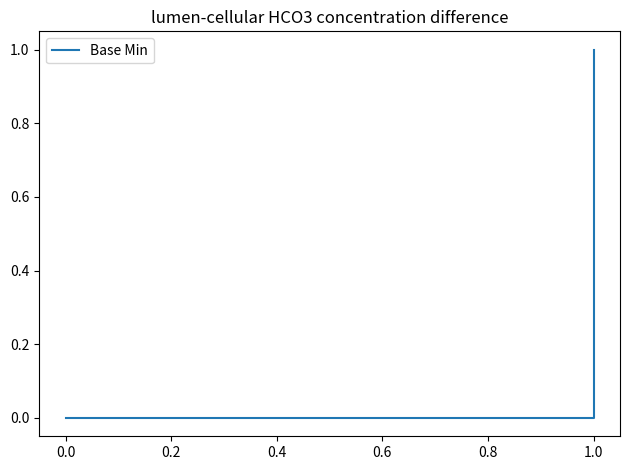

How many distinct data groups are displayed?

1